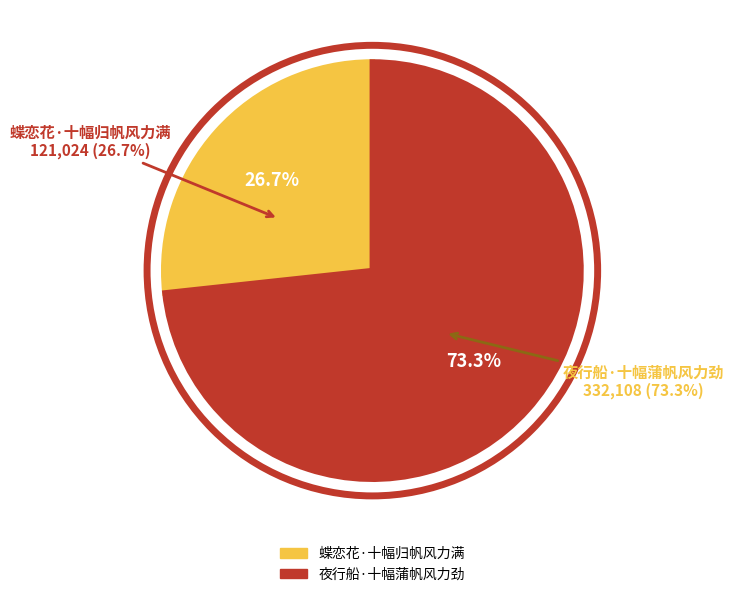

Combined, what portion of the pie is 夜行船·十幅蒲帆风力劲 and 蝶恋花·十幅归帆风力满?

100.0%